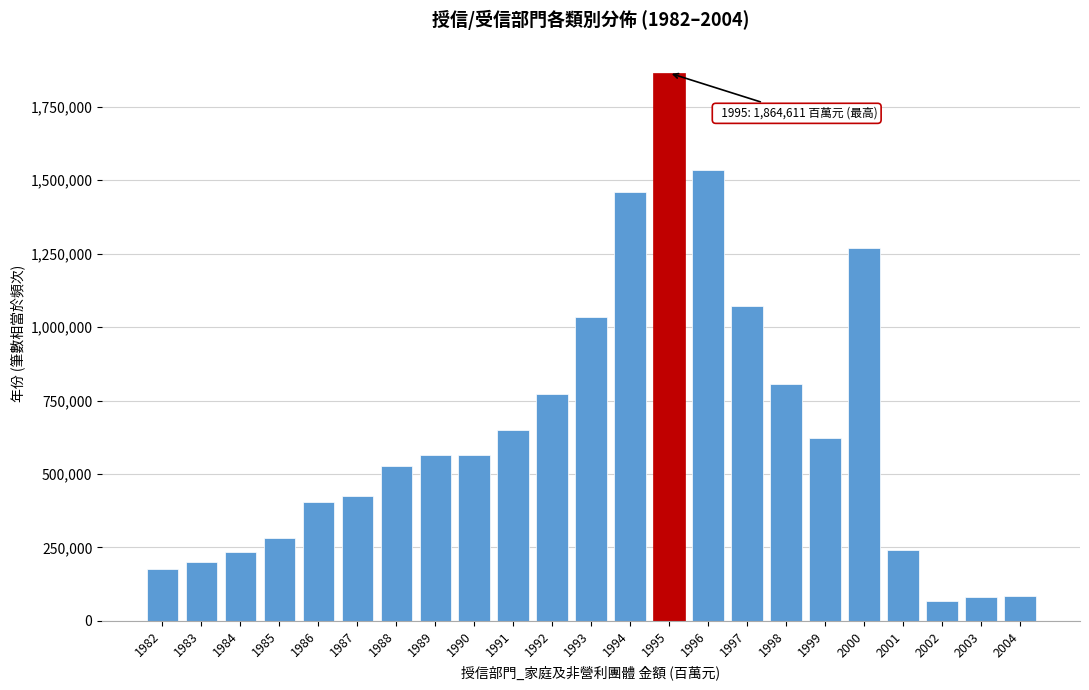

What is the sum of the values at 1990 and 1996?

2097836